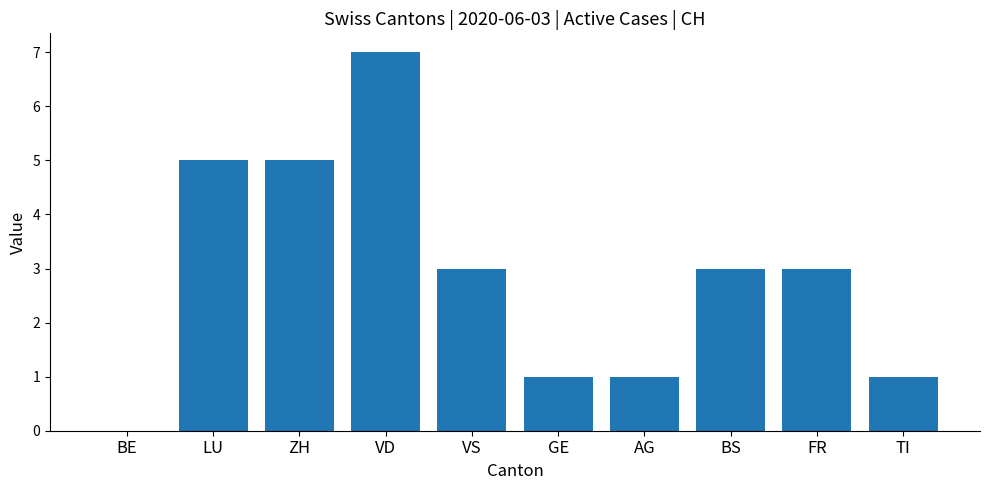

Approximately how many times larger is the value at GE compared to FR?

0.3